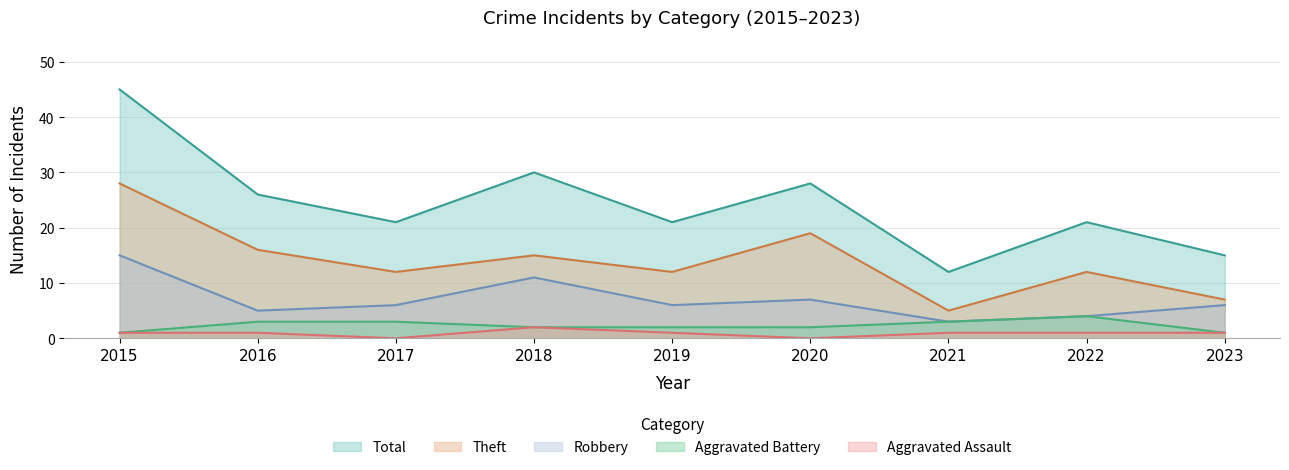

How many lines are shown in the chart?

5